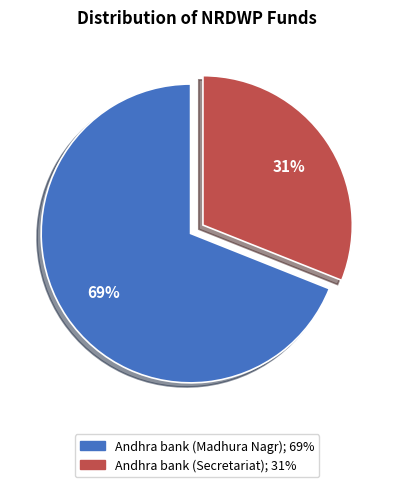

Does Andhra bank (Secretariat) represent more than half of the total?

No